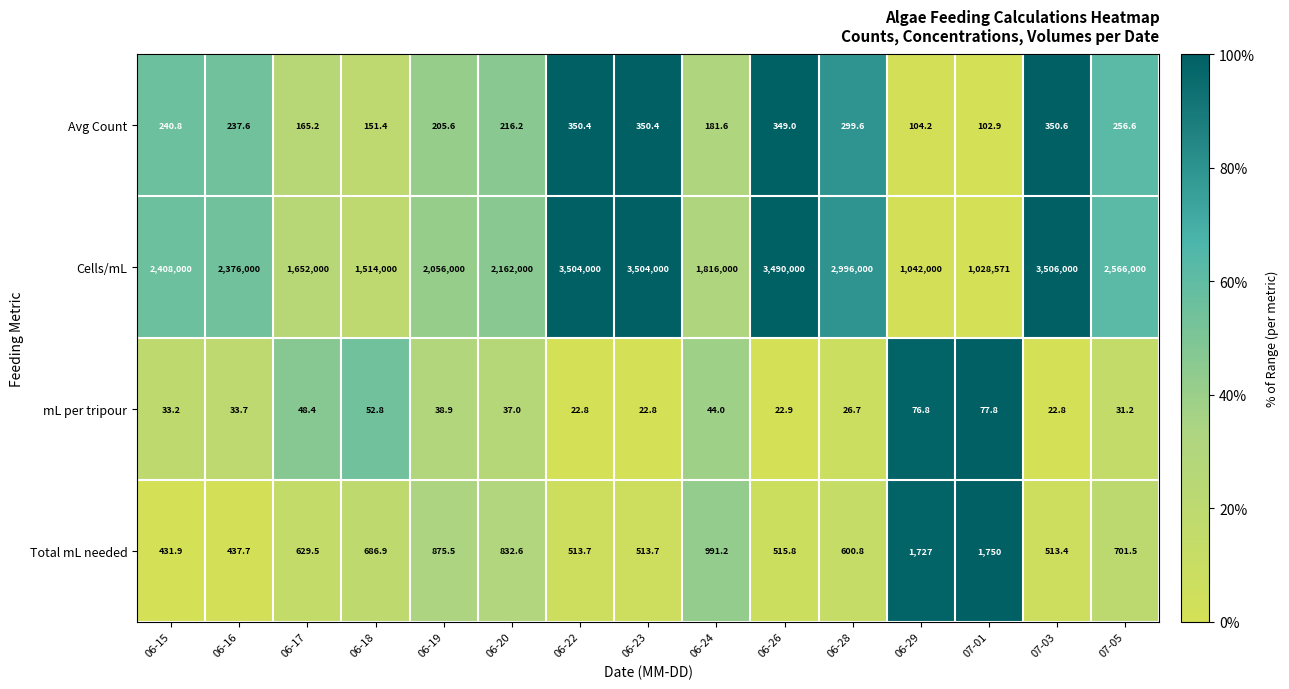

At which label is Total mL needed closest to 1090?

06-24